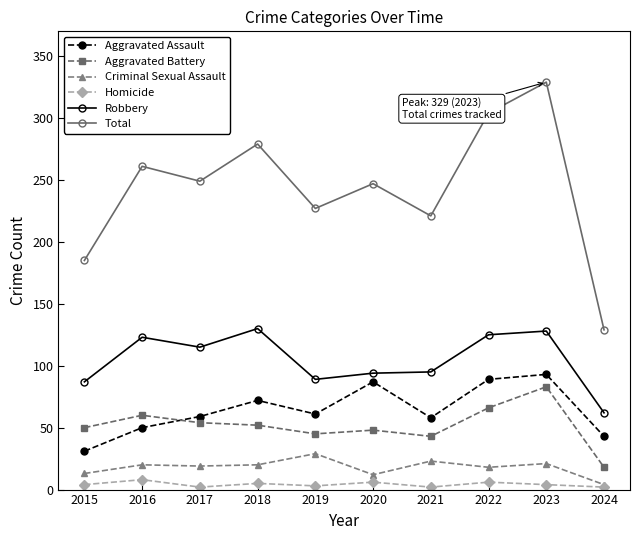

What is the difference between the highest and lowest values at 2021?

219